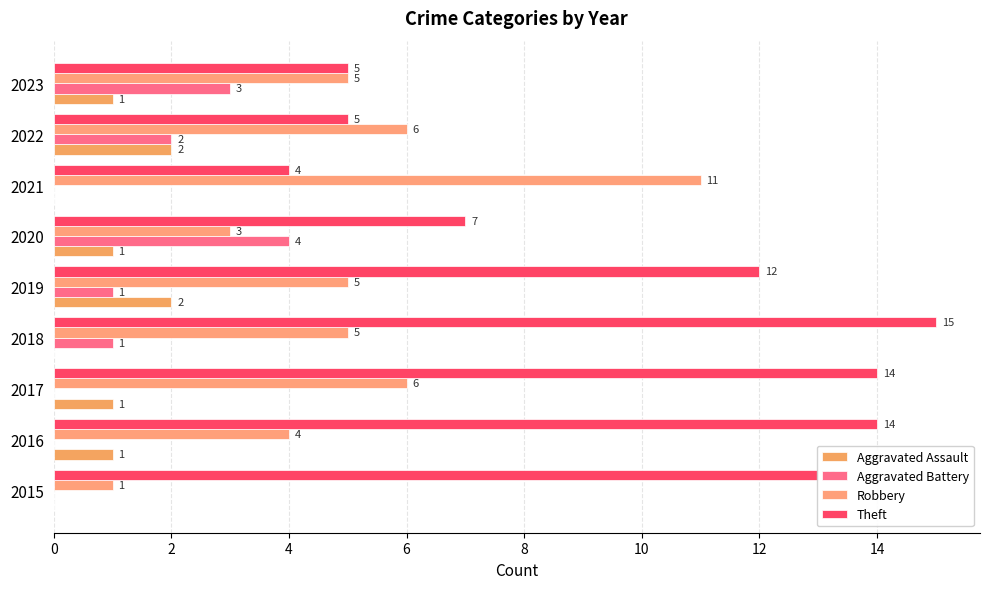

Which series has the widest spread of values?

Theft